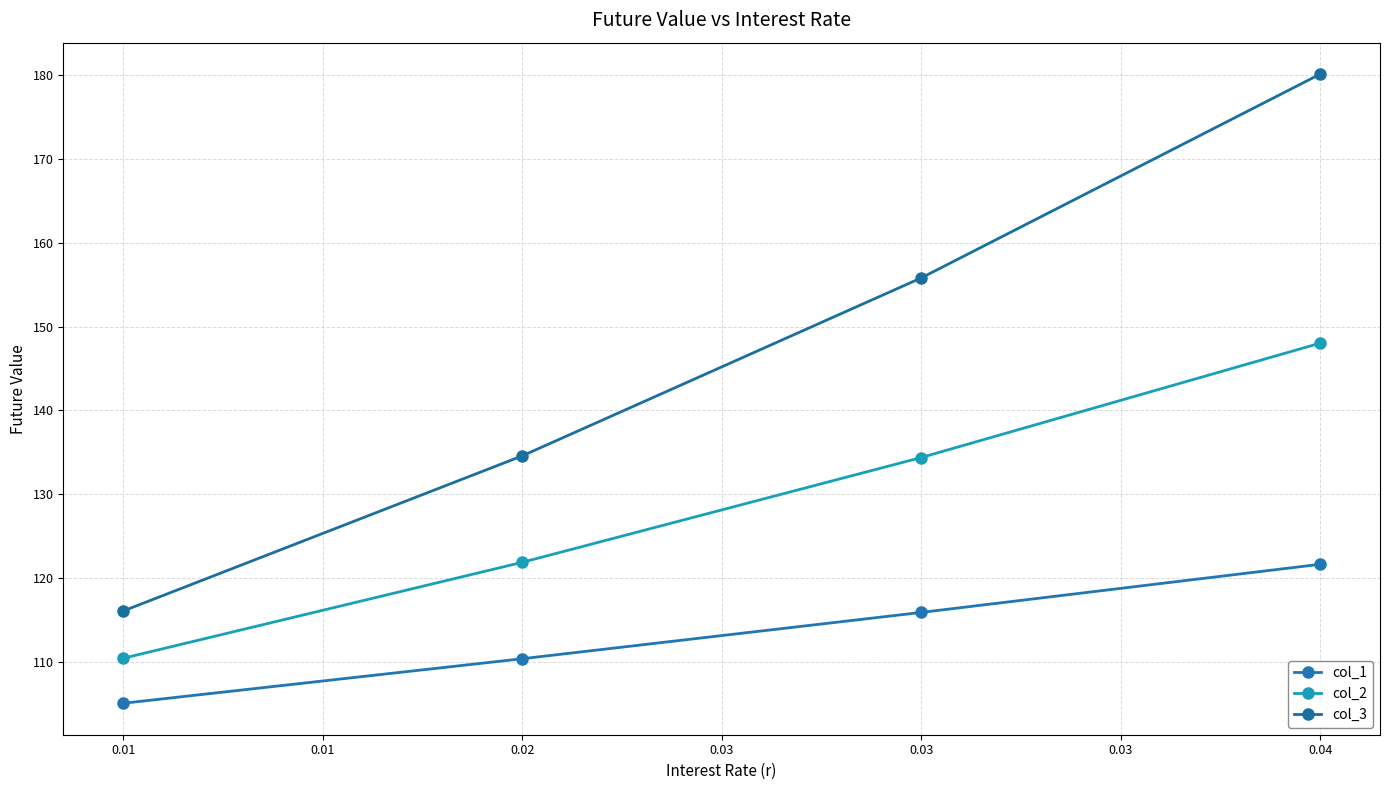

Reading left to right, list all the values displayed in this chart.

col_1: 105.1	110.4	115.9	121.7
col_2: 110.5	121.9	134.4	148.0
col_3: 116.1	134.6	155.8	180.1